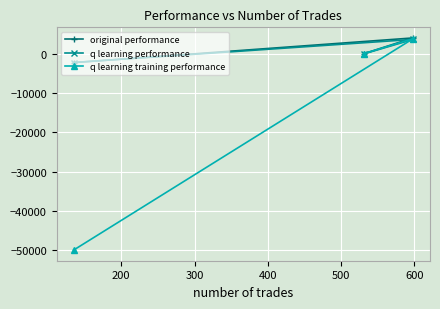

At how many categories does at least one series exceed -22173?

3